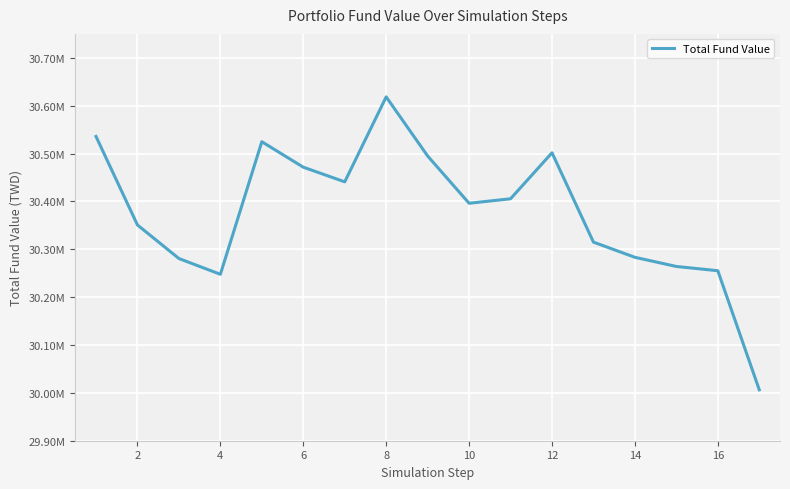

What is the difference between the maximum and second lowest values?

370700.0